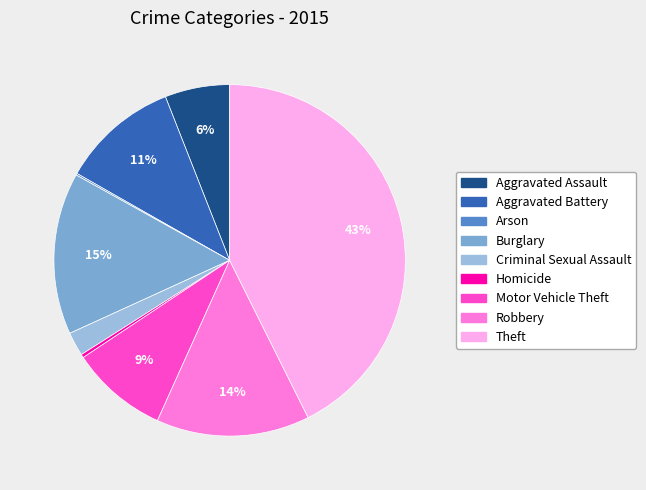

Between Homicide and Criminal Sexual Assault, which is larger?

Criminal Sexual Assault